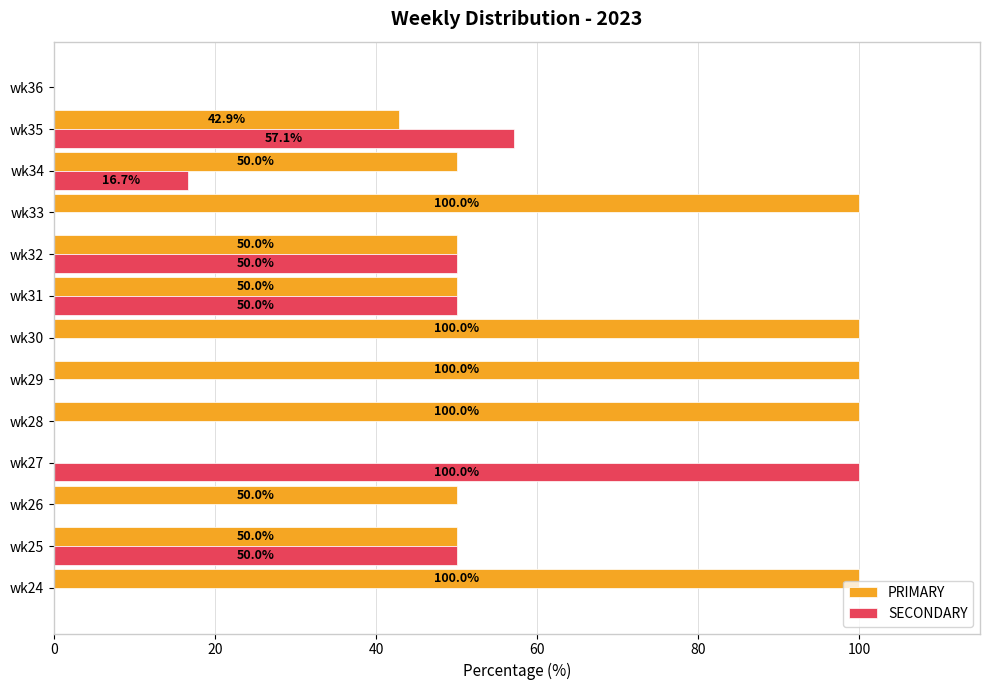

How many series are shown in this chart?

2